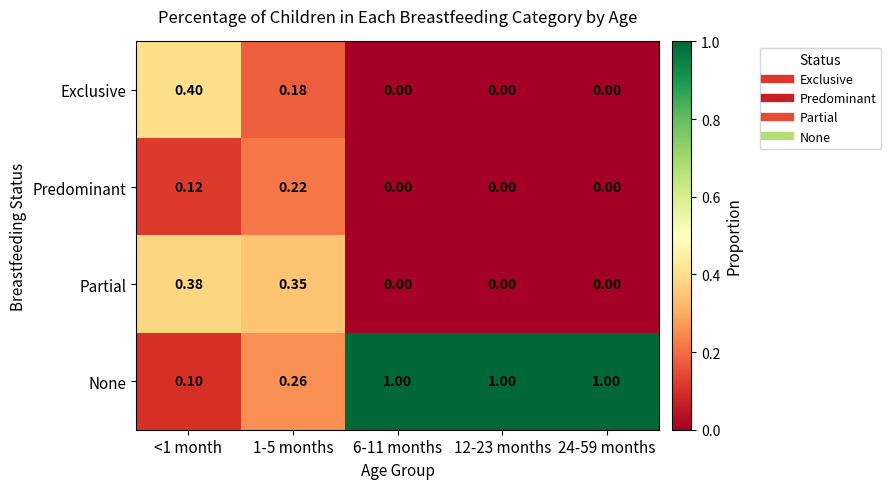

Which series has the largest total across all categories?

None